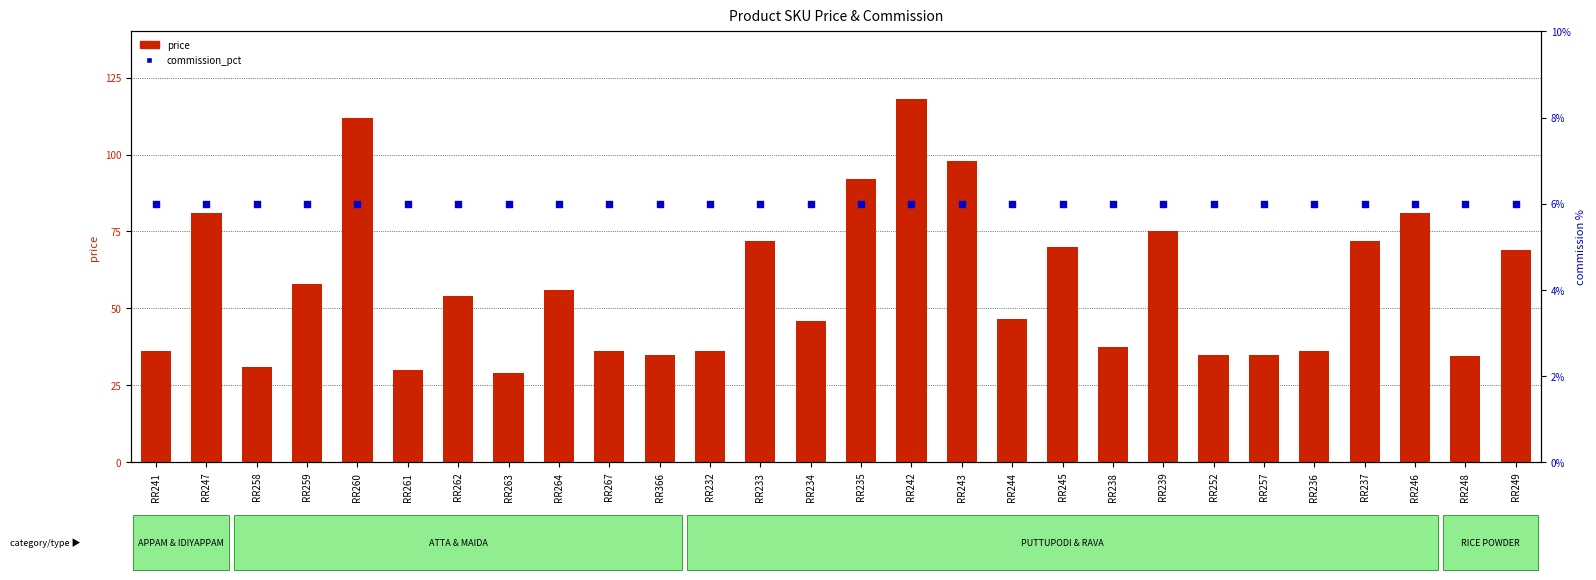

Which series has the largest total across all categories?

price